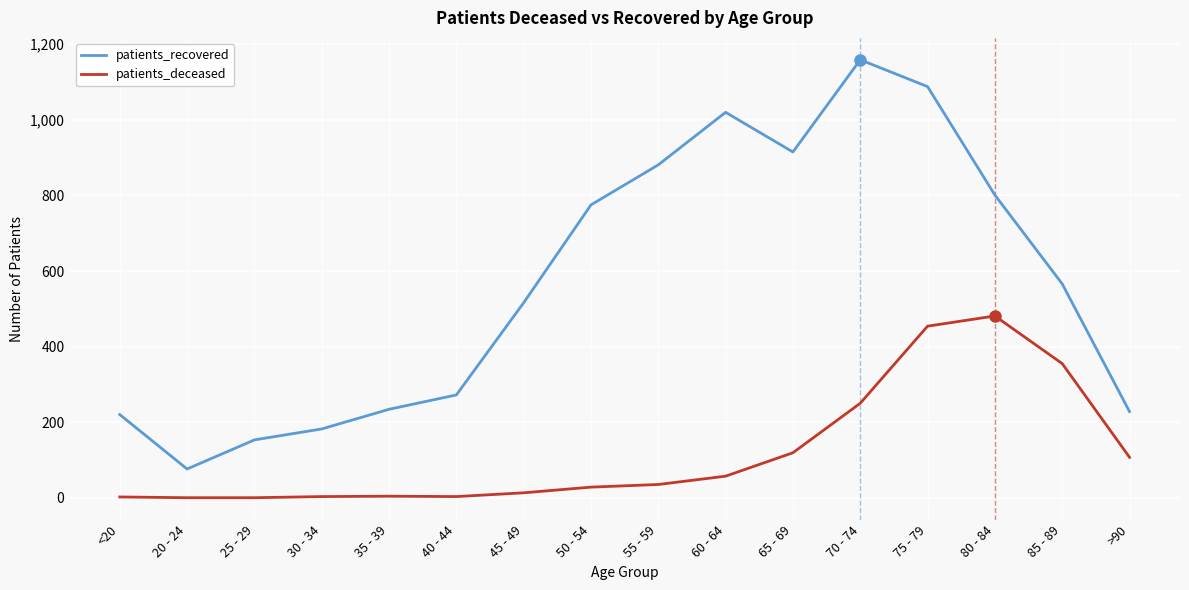

Which series has the largest total across all categories?

patients_recovered